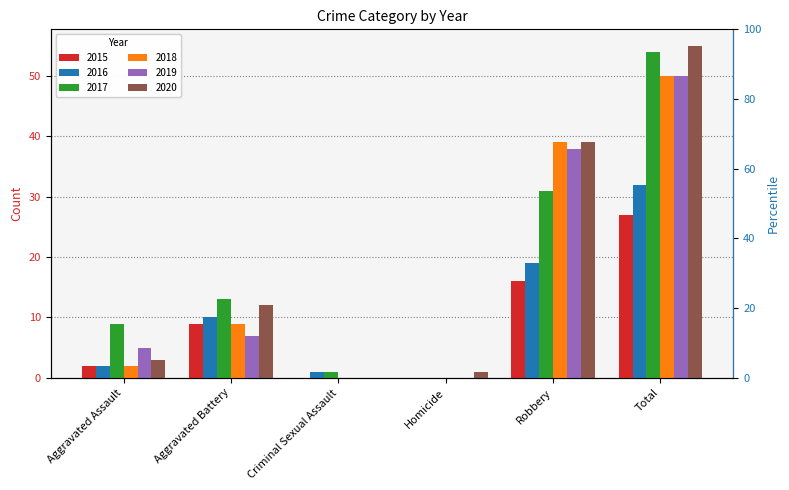

What position from the left is Aggravated Assault?

1